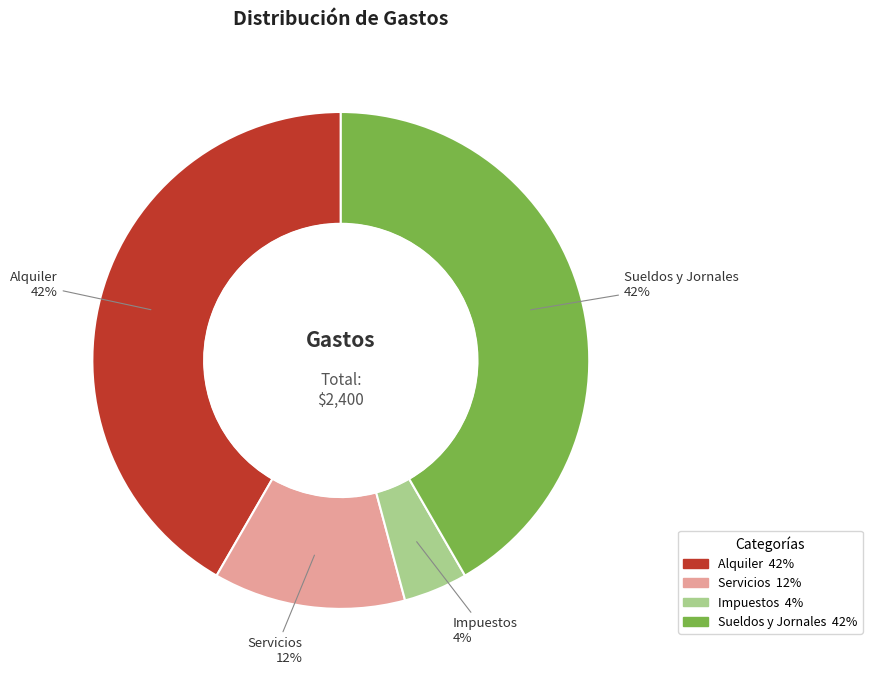

What is the ratio of the value at Sueldos y Jornales to the value at Alquiler?

1.0